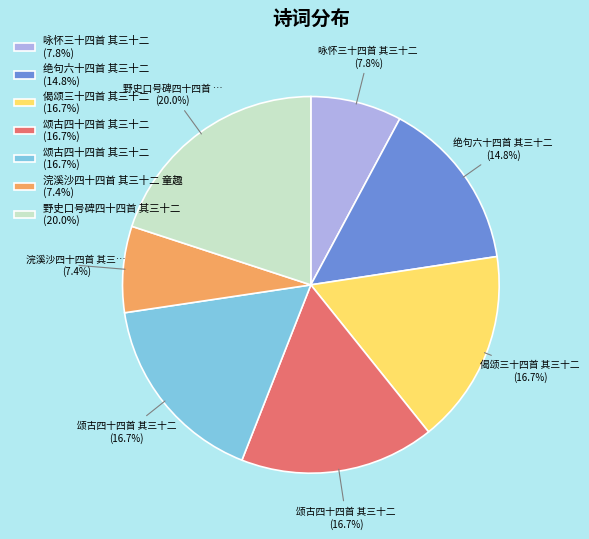

Is there a majority slice in this chart?

No